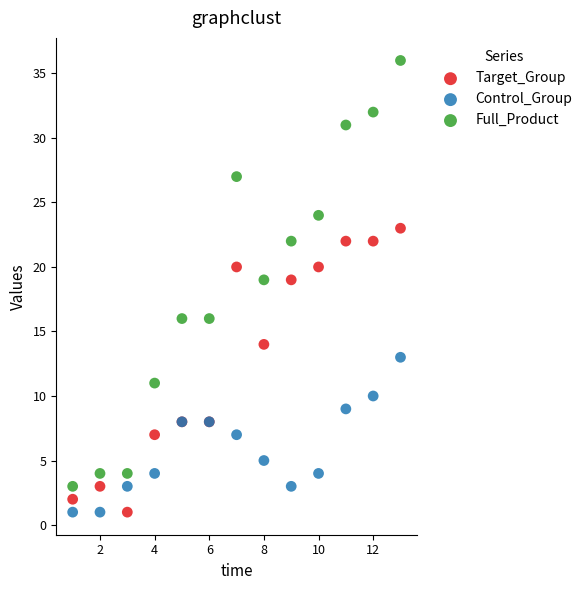

Which series contains the highest Y value?

Full_Product